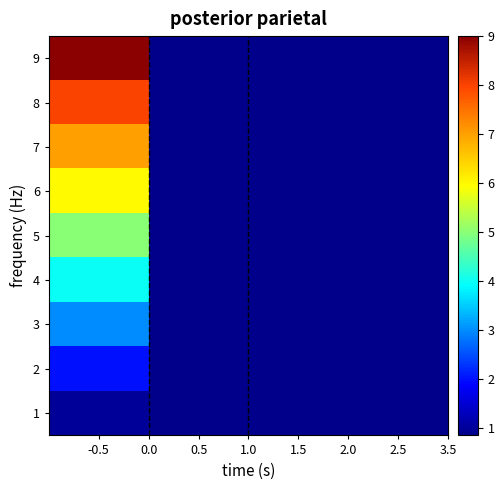

Which series has the largest range (max minus min)?

9